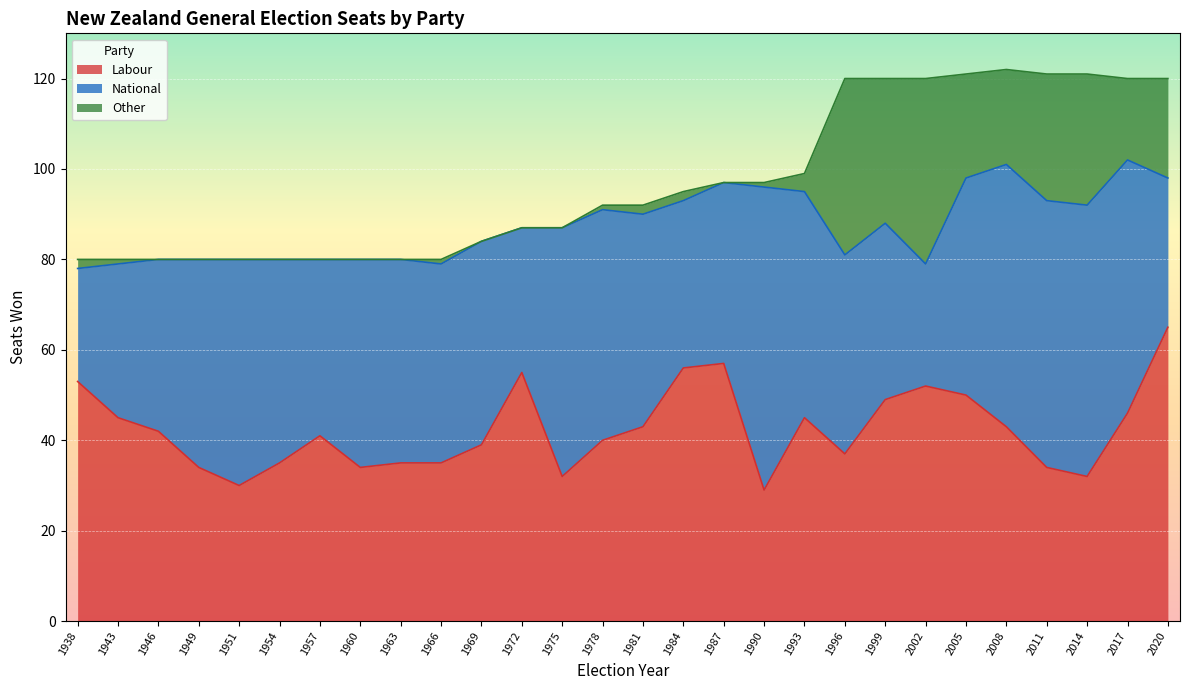

At which label is Other closest to 20?

2008